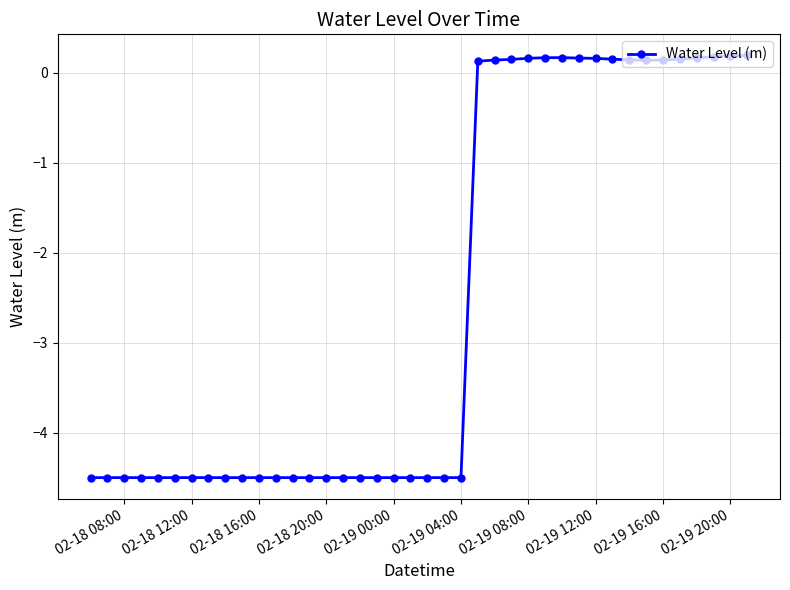

What is the average value?

-2.5